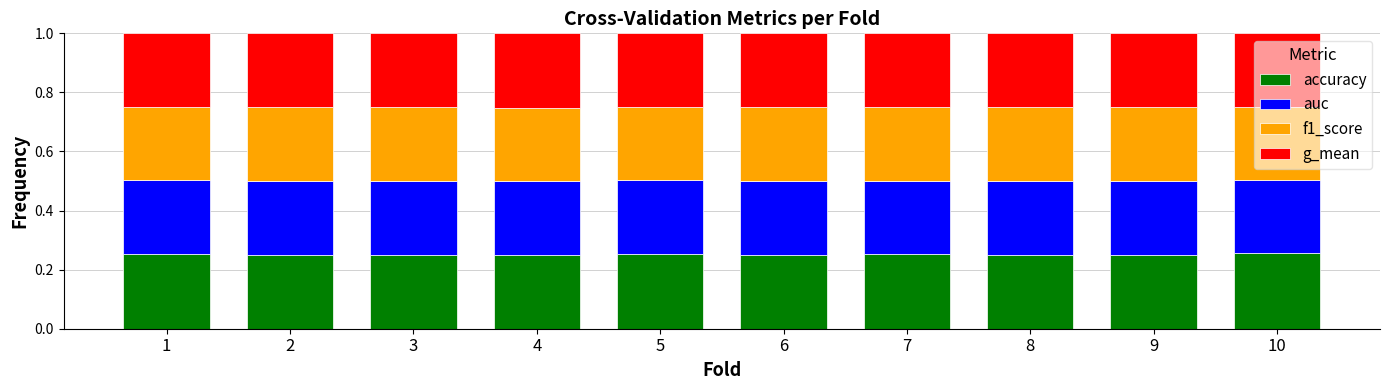

What is the total value across all series at 7?

1.0